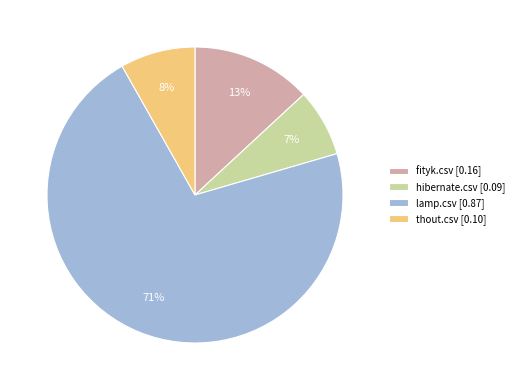

Between thout.csv and lamp.csv, which is larger?

lamp.csv